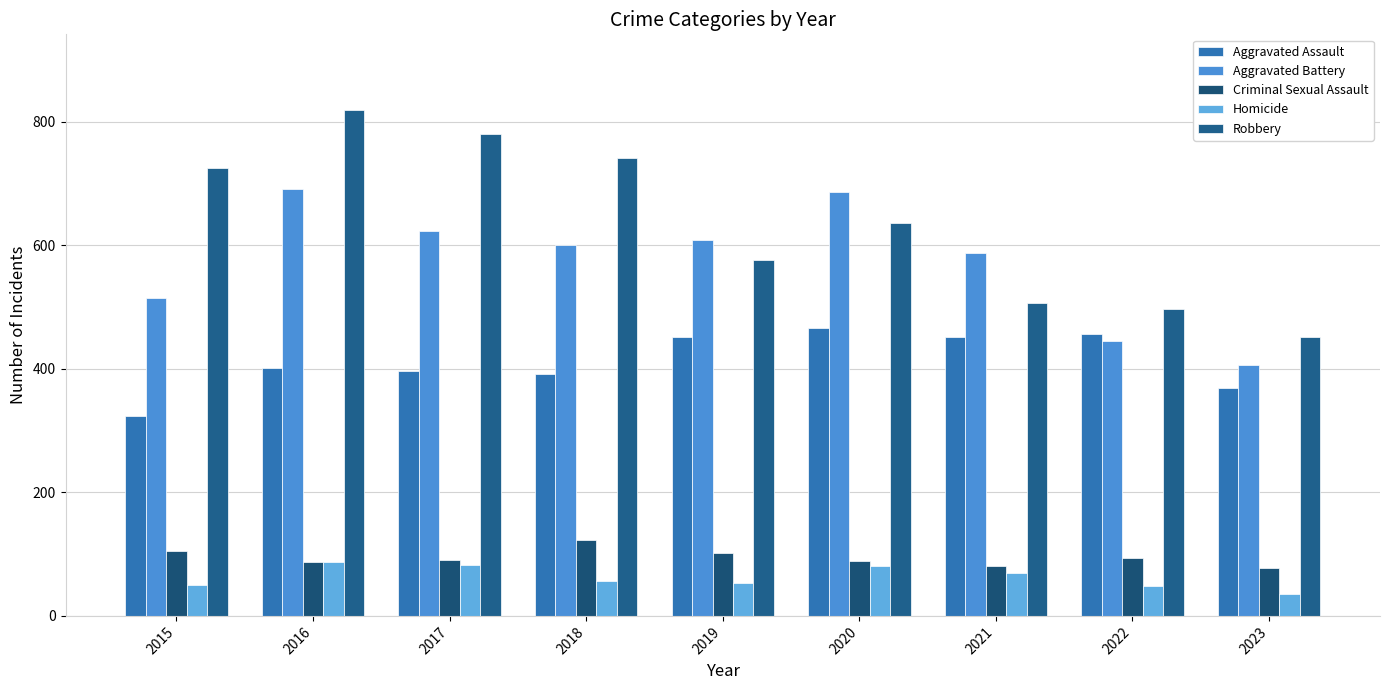

Does the chart contain stacked bars?

No